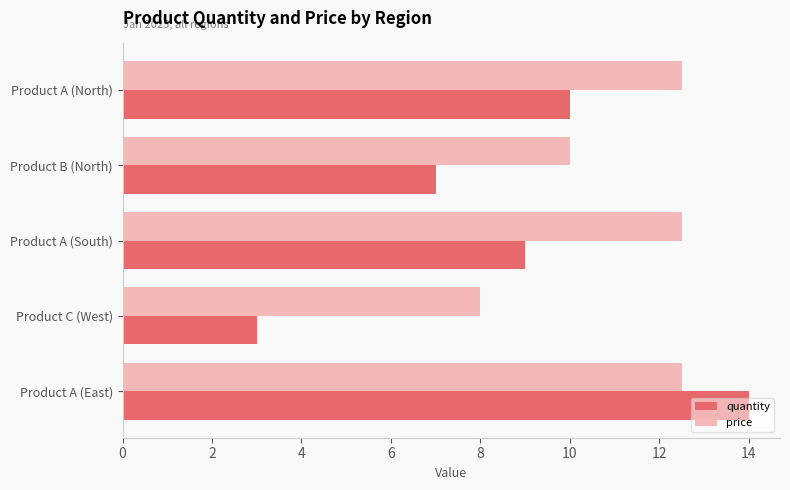

The value of quantity at Product B (North) is 7.0. True or false?

True